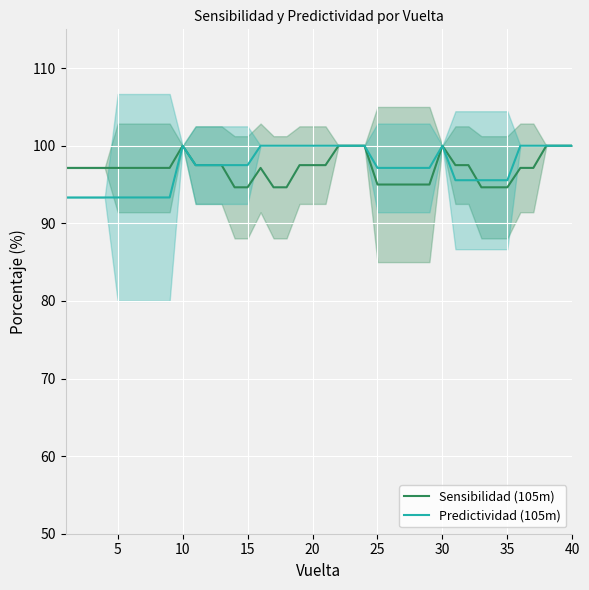

Where does the Predictividad (105m) series first go above 97?

10